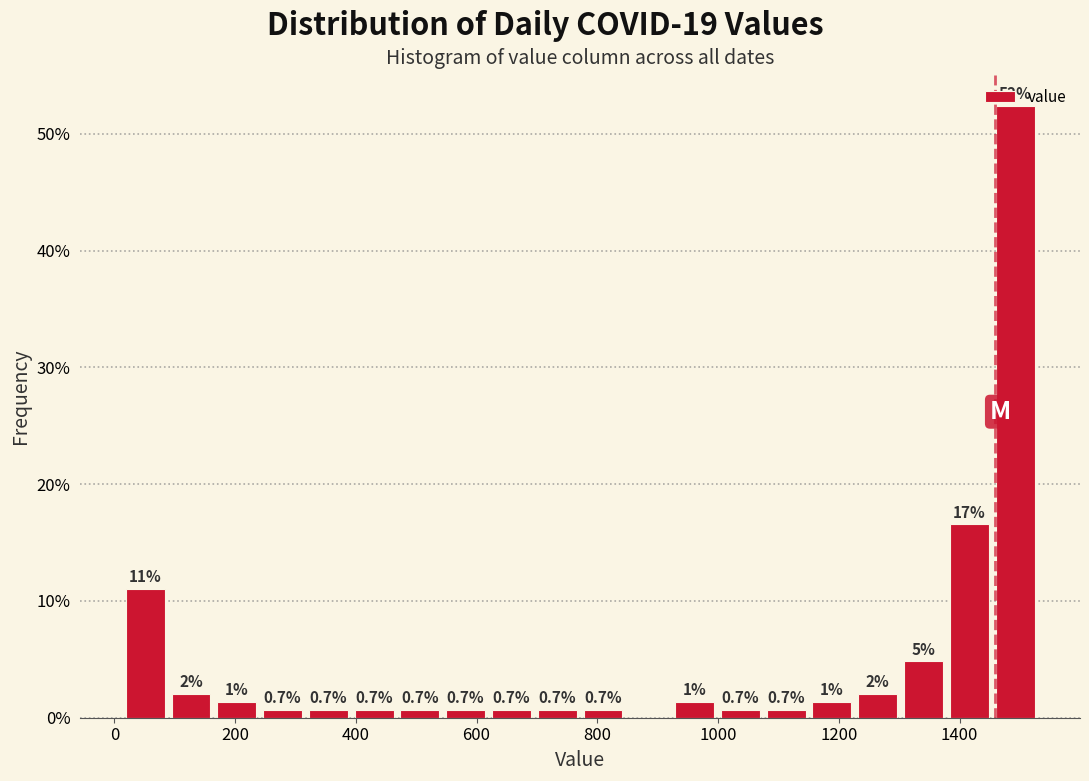

Read against the x-axis, roughly where is the centre of the tallest bar?

1500